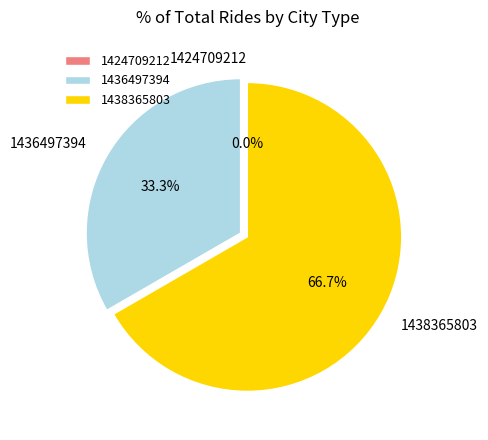

Is it true that 1438365803 is 80% of the pie?

False